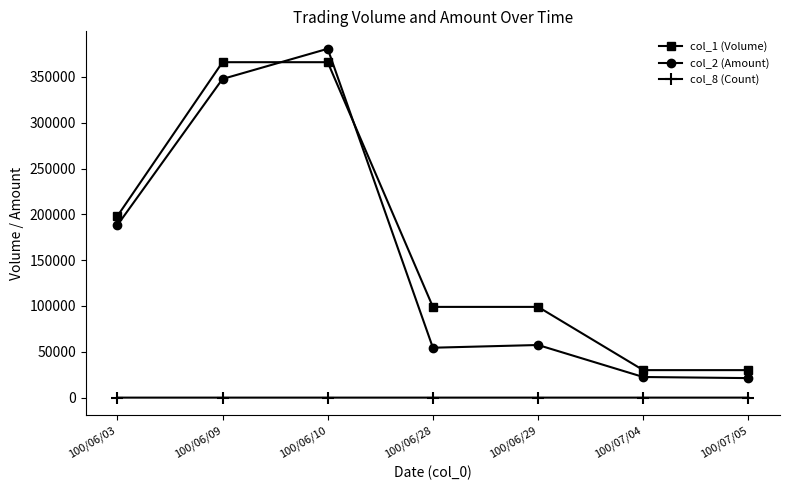

What is the sum of the col_1 (Volume) values at 100/06/09 and 100/06/29?

465000